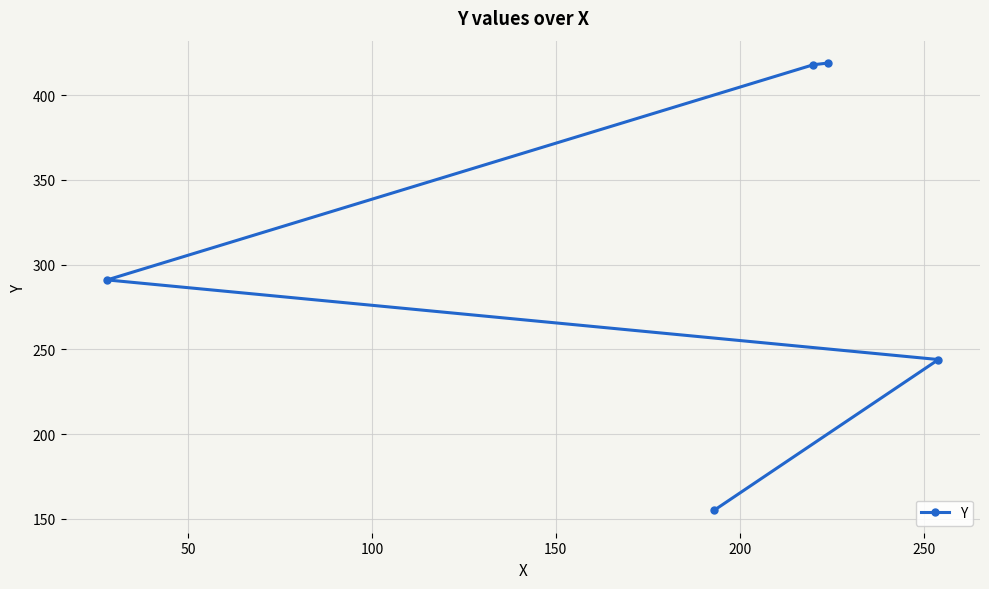

What is the minimum value shown in the chart?

155